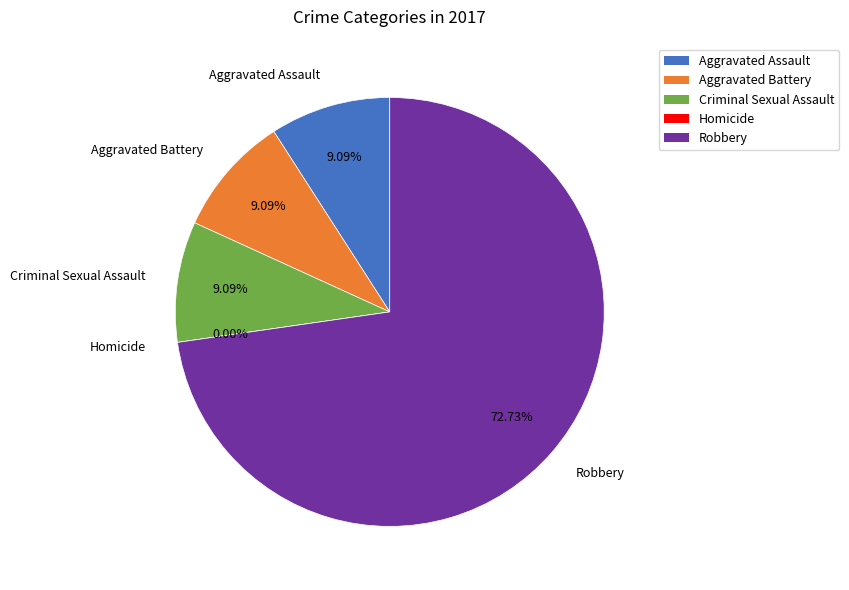

To the nearest percent, what is the average slice percentage?

20%